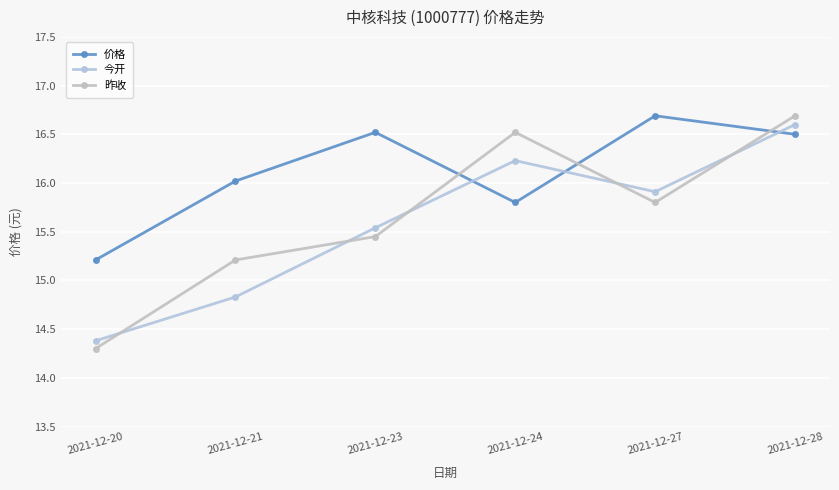

Where do 价格 and 昨收 first cross each other?

2021-12-23 and 2021-12-24